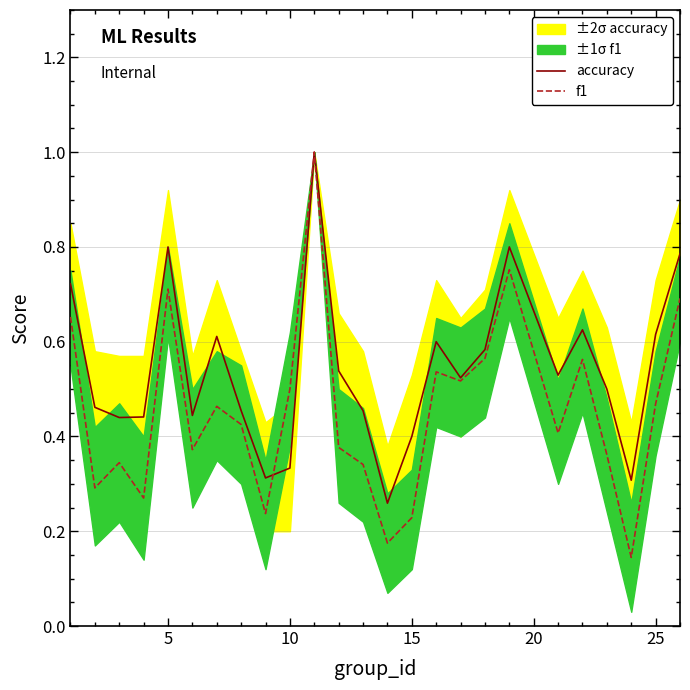

How many interior local valleys does the accuracy series have?

7